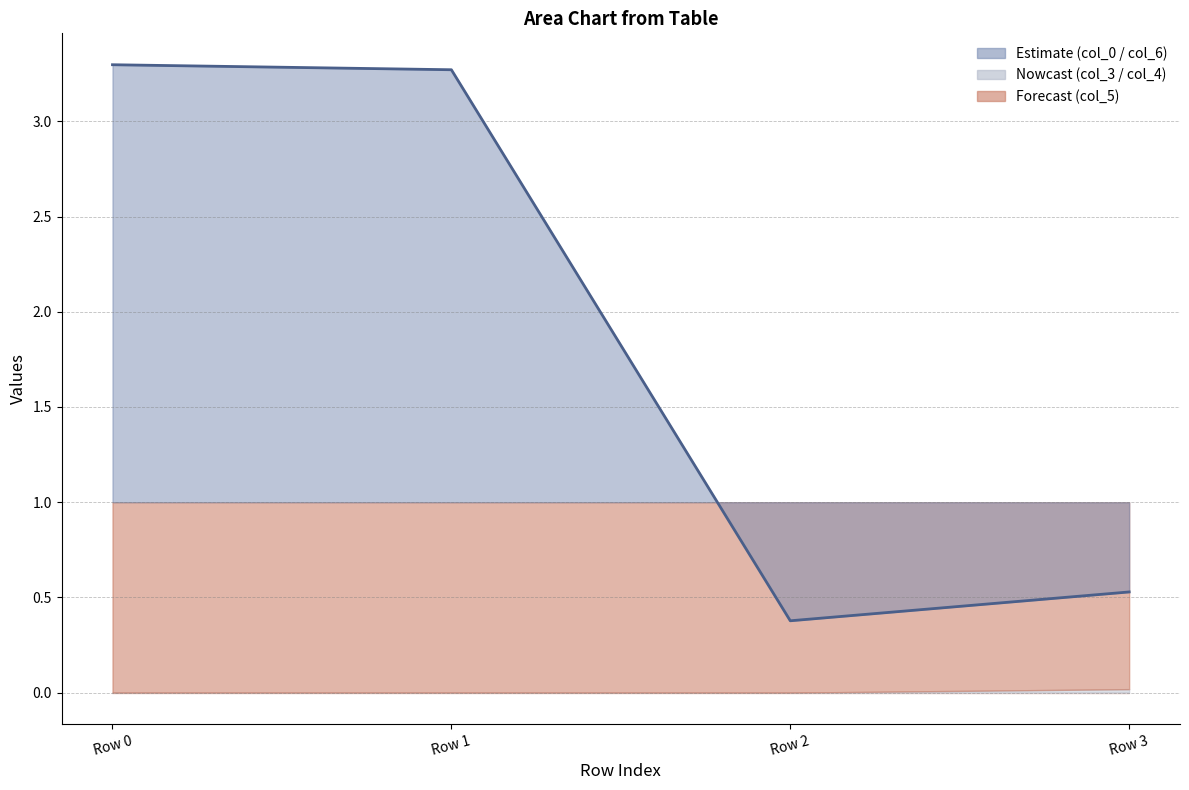

Which category has the highest value across all series?

Row 0